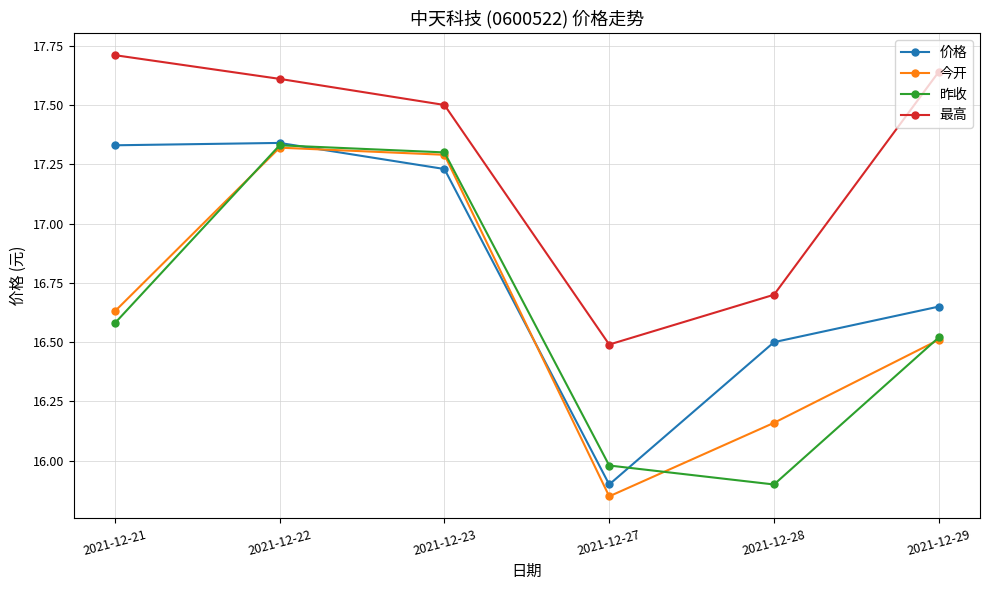

What is the value of the 昨收 point at the 5th from the left?

15.9